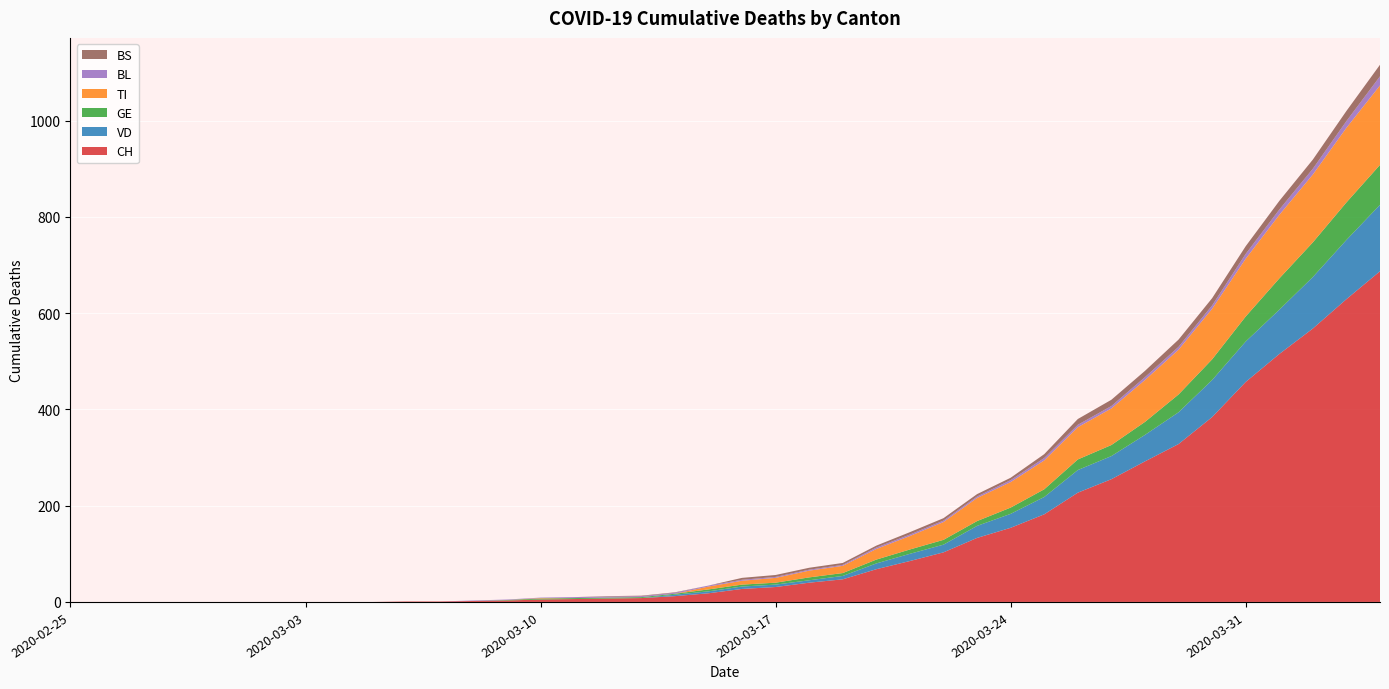

Reading right to left, what are all the values shown in this chart?

CH: 2020-04-04=687	2020-04-03=629	2020-04-02=568	2020-04-01=515	2020-03-31=457	2020-03-30=384	2020-03-29=328	2020-03-28=292	2020-03-27=255	2020-03-26=227	2020-03-25=182	2020-03-24=154	2020-03-23=133	2020-03-22=103	2020-03-21=85	2020-03-20=68	2020-03-19=47	2020-03-18=40	2020-03-17=31	2020-03-16=27	2020-03-15=18	2020-03-14=12	2020-03-13=8	2020-03-12=7	2020-03-11=6	2020-03-10=5	2020-03-09=3	2020-03-08=2	2020-03-07=1	2020-03-06=1	2020-03-05=0	2020-03-04=0	2020-03-03=0	2020-03-02=0	2020-03-01=0	2020-02-29=0	2020-02-28=0	2020-02-27=0	2020-02-26=0	2020-02-25=0
VD: 2020-04-04=138	2020-04-03=123	2020-04-02=107	2020-04-01=92	2020-03-31=84	2020-03-30=77	2020-03-29=66	2020-03-28=55	2020-03-27=48	2020-03-26=47	2020-03-25=36	2020-03-24=29	2020-03-23=25	2020-03-22=16	2020-03-21=15	2020-03-20=12	2020-03-19=7	2020-03-18=5	2020-03-17=5	2020-03-16=5	2020-03-15=4	2020-03-14=3	2020-03-13=0	2020-03-12=0	2020-03-11=0	2020-03-10=0	2020-03-09=0	2020-03-08=0	2020-03-07=0	2020-03-06=0	2020-03-05=0	2020-03-04=0	2020-03-03=0	2020-03-02=0	2020-03-01=0	2020-02-29=0	2020-02-28=0	2020-02-27=0	2020-02-26=0	2020-02-25=0
GE: 2020-04-04=83	2020-04-03=78	2020-04-02=72	2020-04-01=65	2020-03-31=52	2020-03-30=43	2020-03-29=37	2020-03-28=27	2020-03-27=23	2020-03-26=22	2020-03-25=16	2020-03-24=13	2020-03-23=10	2020-03-22=10	2020-03-21=9	2020-03-20=8	2020-03-19=6	2020-03-18=6	2020-03-17=4	2020-03-16=4	2020-03-15=4	2020-03-14=2	2020-03-13=2	2020-03-12=2	2020-03-11=2	2020-03-10=2	2020-03-09=1	2020-03-08=0	2020-03-07=0	2020-03-06=0	2020-03-05=0	2020-03-04=0	2020-03-03=0	2020-03-02=0	2020-03-01=0	2020-02-29=0	2020-02-28=0	2020-02-27=0	2020-02-26=0	2020-02-25=0
TI: 2020-04-04=165	2020-04-03=155	2020-04-02=141	2020-04-01=132	2020-03-31=120	2020-03-30=105	2020-03-29=93	2020-03-28=87	2020-03-27=76	2020-03-26=67	2020-03-25=60	2020-03-24=53	2020-03-23=48	2020-03-22=37	2020-03-21=28	2020-03-20=22	2020-03-19=15	2020-03-18=14	2020-03-17=10	2020-03-16=8	2020-03-15=6	2020-03-14=0	2020-03-13=0	2020-03-12=0	2020-03-11=0	2020-03-10=1	2020-03-09=0	2020-03-08=0	2020-03-07=0	2020-03-06=0	2020-03-05=0	2020-03-04=0	2020-03-03=0	2020-03-02=0	2020-03-01=0	2020-02-29=0	2020-02-28=0	2020-02-27=0	2020-02-26=0	2020-02-25=0
BL: 2020-04-04=19	2020-04-03=14	2020-04-02=12	2020-04-01=11	2020-03-31=10	2020-03-30=7	2020-03-29=6	2020-03-28=6	2020-03-27=5	2020-03-26=5	2020-03-25=5	2020-03-24=4	2020-03-23=3	2020-03-22=3	2020-03-21=3	2020-03-20=3	2020-03-19=2	2020-03-18=2	2020-03-17=2	2020-03-16=2	2020-03-15=2	2020-03-14=2	2020-03-13=2	2020-03-12=2	2020-03-11=2	2020-03-10=1	2020-03-09=1	2020-03-08=1	2020-03-07=0	2020-03-06=0	2020-03-05=0	2020-03-04=0	2020-03-03=0	2020-03-02=0	2020-03-01=0	2020-02-29=0	2020-02-28=0	2020-02-27=0	2020-02-26=0	2020-02-25=0
BS: 2020-04-04=24	2020-04-03=21	2020-04-02=19	2020-04-01=18	2020-03-31=16	2020-03-30=15	2020-03-29=15	2020-03-28=13	2020-03-27=13	2020-03-26=12	2020-03-25=8	2020-03-24=5	2020-03-23=5	2020-03-22=5	2020-03-21=5	2020-03-20=4	2020-03-19=4	2020-03-18=4	2020-03-17=4	2020-03-16=4	2020-03-15=0	2020-03-14=1	2020-03-13=1	2020-03-12=1	2020-03-11=0	2020-03-10=0	2020-03-09=0	2020-03-08=0	2020-03-07=0	2020-03-06=0	2020-03-05=0	2020-03-04=0	2020-03-03=0	2020-03-02=0	2020-03-01=0	2020-02-29=0	2020-02-28=0	2020-02-27=0	2020-02-26=0	2020-02-25=0